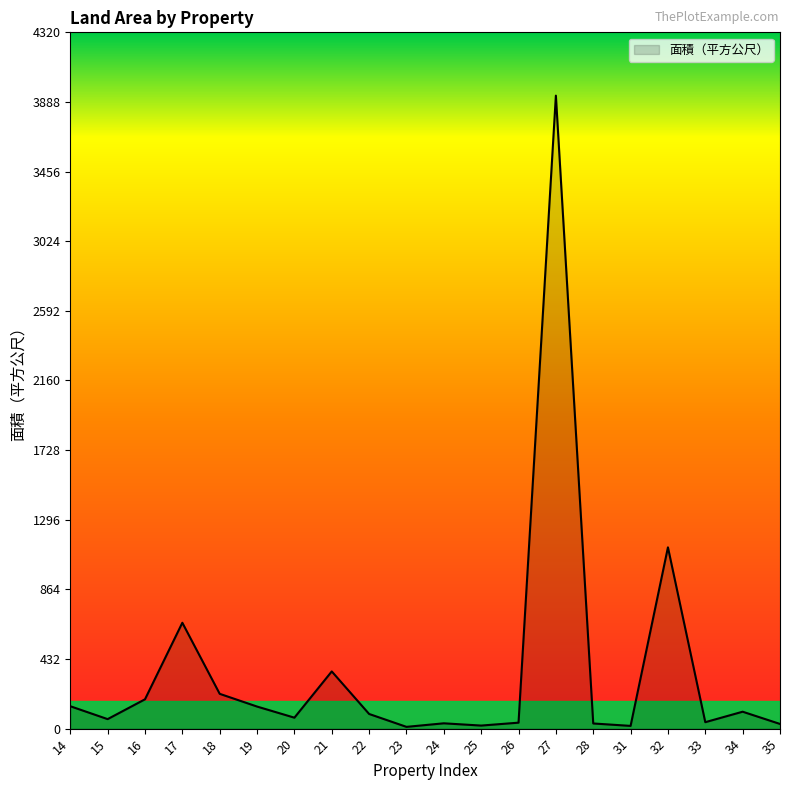

Which has a higher value, 23 or 17?

17